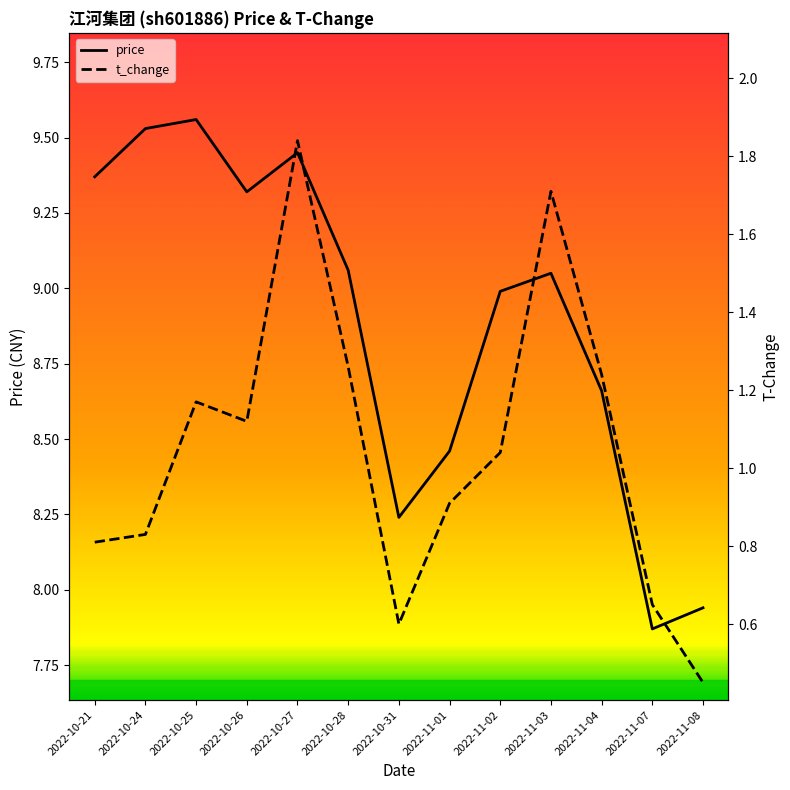

Reading right to left, transcribe all the data shown in this chart.

price: 2022-11-08=7.9	2022-11-07=7.9	2022-11-04=8.7	2022-11-03=9.1	2022-11-02=9.0	2022-11-01=8.5	2022-10-31=8.2	2022-10-28=9.1	2022-10-27=9.4	2022-10-26=9.3	2022-10-25=9.6	2022-10-24=9.5	2022-10-21=9.4
t_change: 2022-11-08=0.5	2022-11-07=0.7	2022-11-04=1.2	2022-11-03=1.7	2022-11-02=1.0	2022-11-01=0.9	2022-10-31=0.6	2022-10-28=1.3	2022-10-27=1.8	2022-10-26=1.1	2022-10-25=1.2	2022-10-24=0.8	2022-10-21=0.8